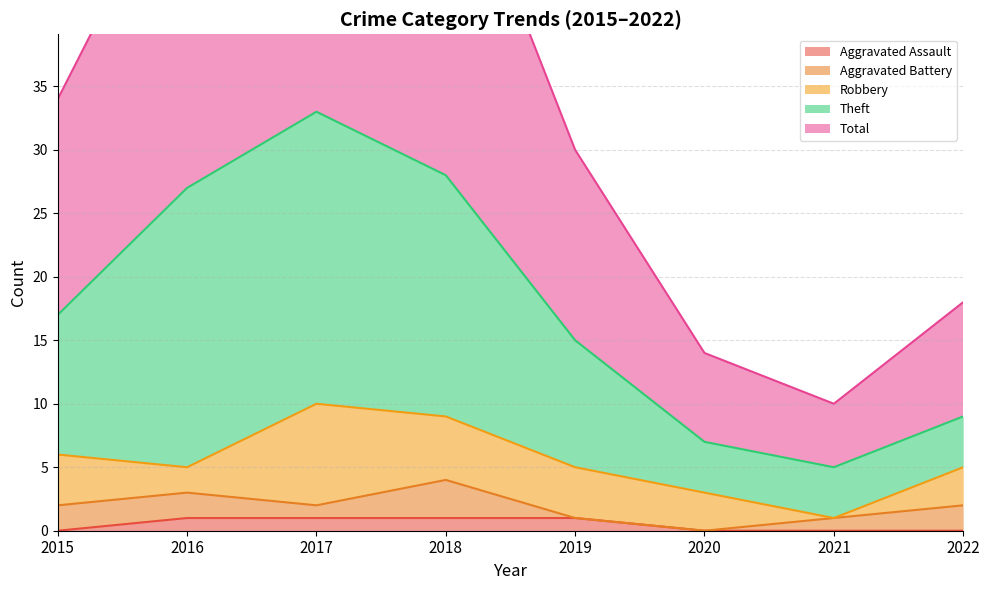

Which series has the largest range (max minus min)?

Total